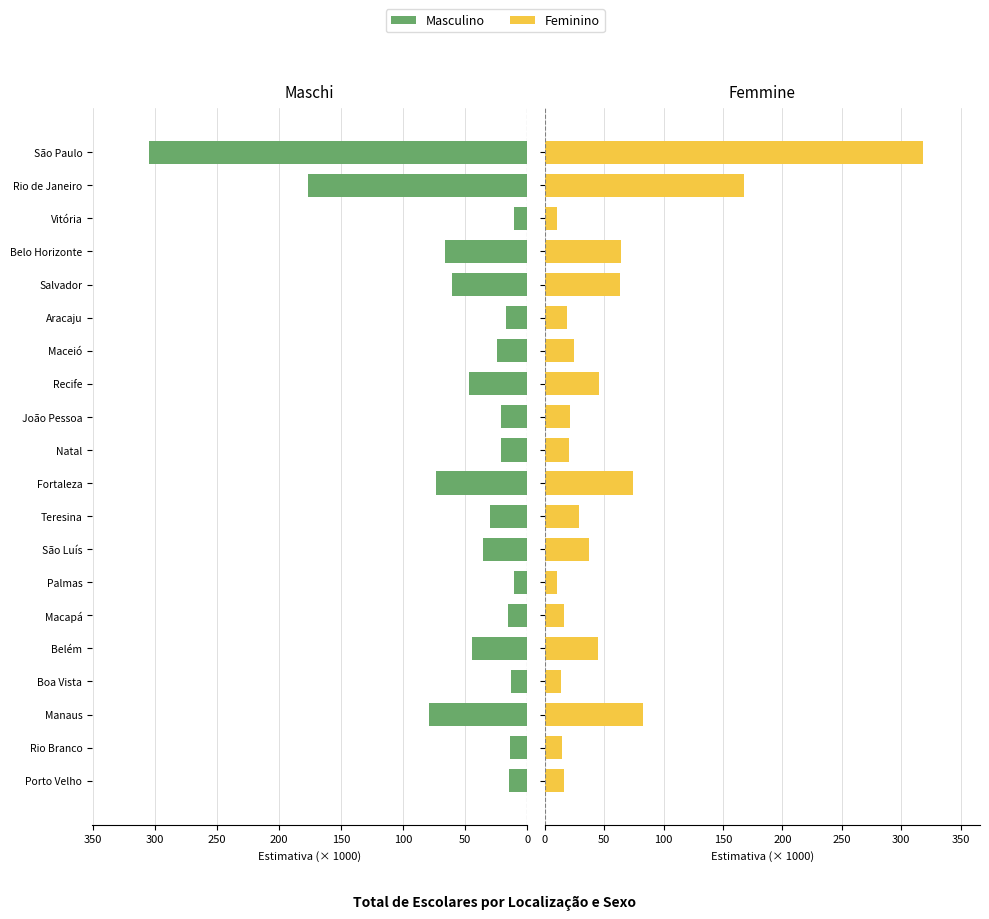

Which series has the largest range (max minus min)?

Feminino